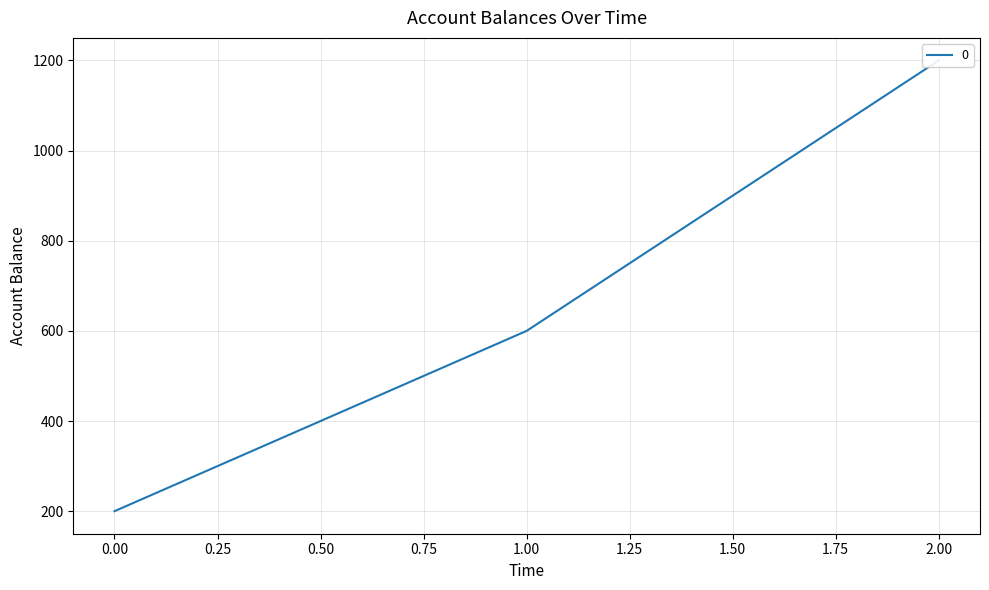

Rank the categories by value from highest to lowest.

2, 1, 0